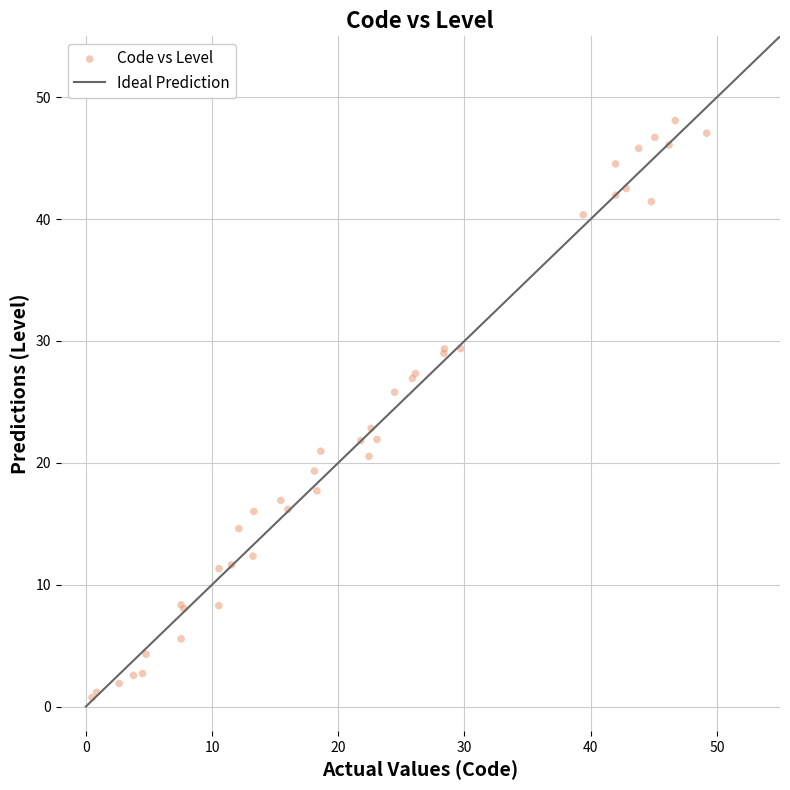

What Y value in the scatter plot is closest to 24?

22.8